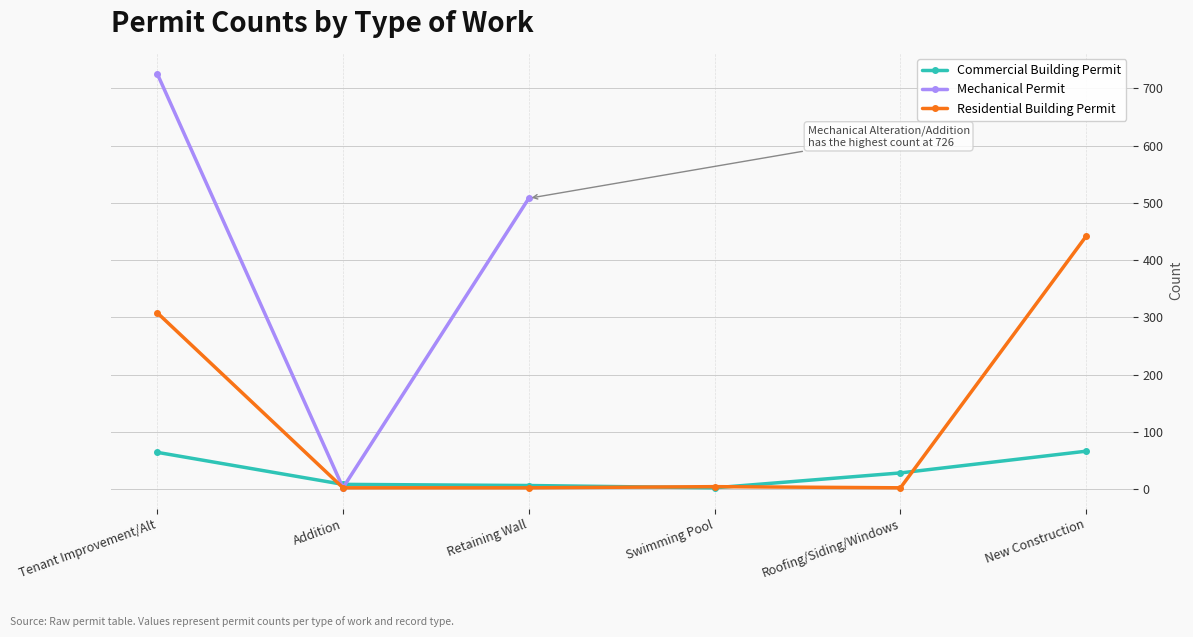

The value of Mechanical Permit at Tenant Improvement/Alt is 726.0. True or false?

True